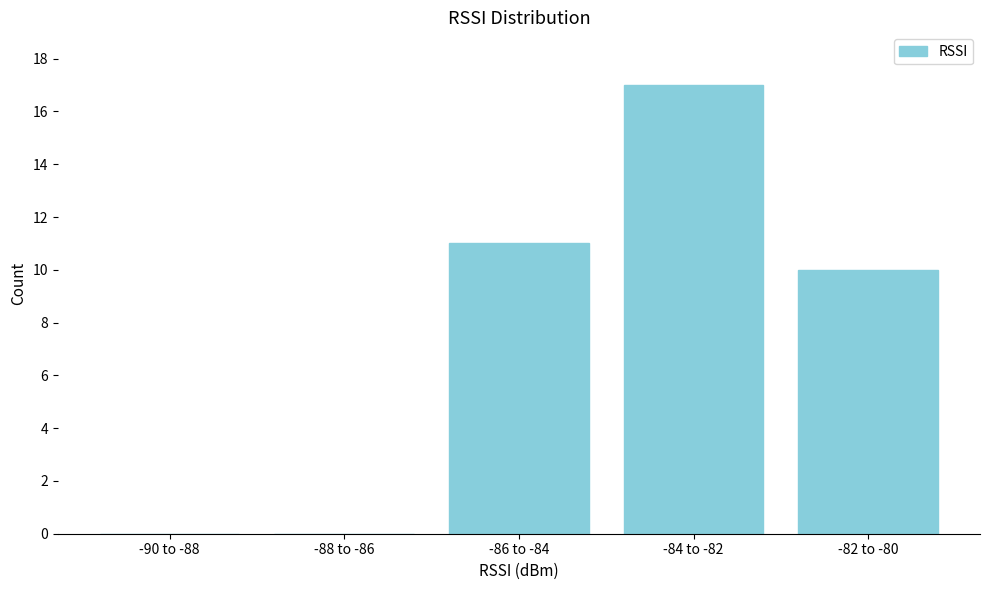

Reading left to right, transcribe all the data shown in this chart.

-90 to -88=0	-88 to -86=0	-86 to -84=11	-84 to -82=17	-82 to -80=10